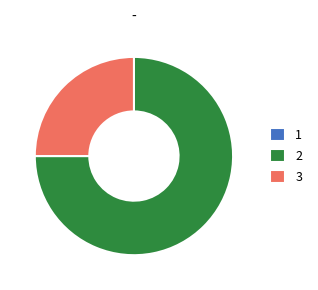

Approximately how many times larger is the value at 3 compared to 2?

0.3